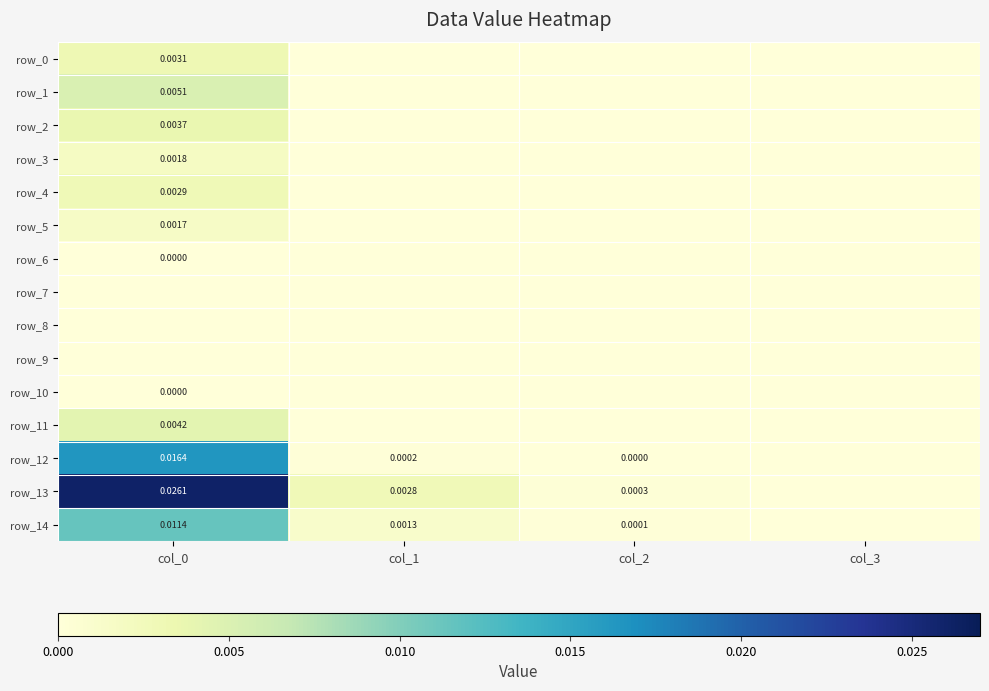

Is it true that row_13 equals 0.0 at col_1?

True